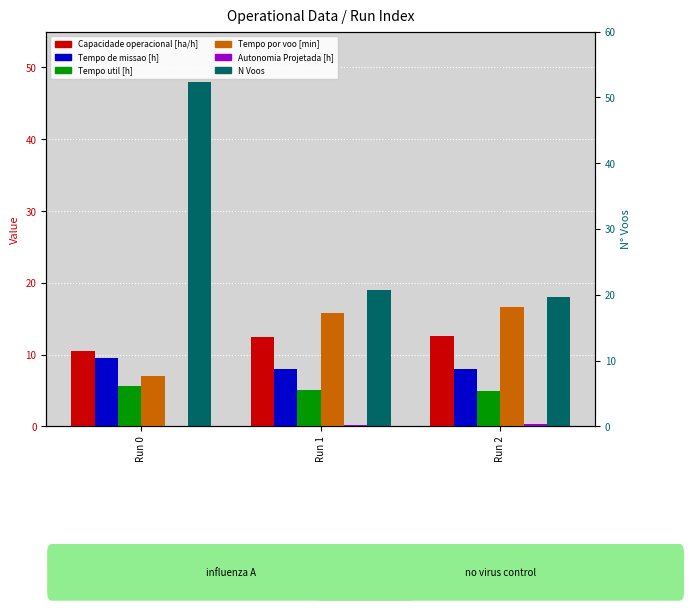

How many values in the Capacidade operacional [ha/h] series are below 12?

1